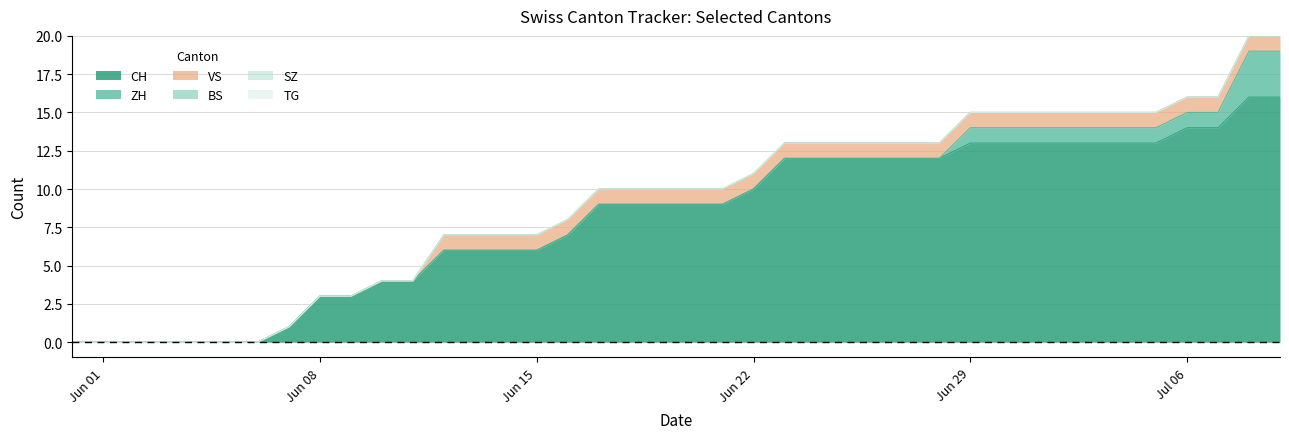

Reading left to right, extract all data points from this chart.

CH: 2020-05-31=0	2020-06-01=0	2020-06-02=0	2020-06-03=0	2020-06-04=0	2020-06-05=0	2020-06-06=0	2020-06-07=1	2020-06-08=3	2020-06-09=3	2020-06-10=4	2020-06-11=4	2020-06-12=6	2020-06-13=6	2020-06-14=6	2020-06-15=6	2020-06-16=7	2020-06-17=9	2020-06-18=9	2020-06-19=9	2020-06-20=9	2020-06-21=9	2020-06-22=10	2020-06-23=12	2020-06-24=12	2020-06-25=12	2020-06-26=12	2020-06-27=12	2020-06-28=12	2020-06-29=13	2020-06-30=13	2020-07-01=13	2020-07-02=13	2020-07-03=13	2020-07-04=13	2020-07-05=13	2020-07-06=14	2020-07-07=14	2020-07-08=16	2020-07-09=16
ZH: 2020-05-31=0	2020-06-01=0	2020-06-02=0	2020-06-03=0	2020-06-04=0	2020-06-05=0	2020-06-06=0	2020-06-07=0	2020-06-08=0	2020-06-09=0	2020-06-10=0	2020-06-11=0	2020-06-12=0	2020-06-13=0	2020-06-14=0	2020-06-15=0	2020-06-16=0	2020-06-17=0	2020-06-18=0	2020-06-19=0	2020-06-20=0	2020-06-21=0	2020-06-22=0	2020-06-23=0	2020-06-24=0	2020-06-25=0	2020-06-26=0	2020-06-27=0	2020-06-28=0	2020-06-29=1	2020-06-30=1	2020-07-01=1	2020-07-02=1	2020-07-03=1	2020-07-04=1	2020-07-05=1	2020-07-06=1	2020-07-07=1	2020-07-08=3	2020-07-09=3
BS: 2020-05-31=0	2020-06-01=0	2020-06-02=0	2020-06-03=0	2020-06-04=0	2020-06-05=0	2020-06-06=0	2020-06-07=0	2020-06-08=0	2020-06-09=0	2020-06-10=0	2020-06-11=0	2020-06-12=0	2020-06-13=0	2020-06-14=0	2020-06-15=0	2020-06-16=0	2020-06-17=0	2020-06-18=0	2020-06-19=0	2020-06-20=0	2020-06-21=0	2020-06-22=0	2020-06-23=0	2020-06-24=0	2020-06-25=0	2020-06-26=0	2020-06-27=0	2020-06-28=0	2020-06-29=0	2020-06-30=0	2020-07-01=0	2020-07-02=0	2020-07-03=0	2020-07-04=0	2020-07-05=0	2020-07-06=0	2020-07-07=0	2020-07-08=0	2020-07-09=0
SZ: 2020-05-31=0	2020-06-01=0	2020-06-02=0	2020-06-03=0	2020-06-04=0	2020-06-05=0	2020-06-06=0	2020-06-07=0	2020-06-08=0	2020-06-09=0	2020-06-10=0	2020-06-11=0	2020-06-12=0	2020-06-13=0	2020-06-14=0	2020-06-15=0	2020-06-16=0	2020-06-17=0	2020-06-18=0	2020-06-19=0	2020-06-20=0	2020-06-21=0	2020-06-22=0	2020-06-23=0	2020-06-24=0	2020-06-25=0	2020-06-26=0	2020-06-27=0	2020-06-28=0	2020-06-29=0	2020-06-30=0	2020-07-01=0	2020-07-02=0	2020-07-03=0	2020-07-04=0	2020-07-05=0	2020-07-06=0	2020-07-07=0	2020-07-08=0	2020-07-09=0
TG: 2020-05-31=0	2020-06-01=0	2020-06-02=0	2020-06-03=0	2020-06-04=0	2020-06-05=0	2020-06-06=0	2020-06-07=0	2020-06-08=0	2020-06-09=0	2020-06-10=0	2020-06-11=0	2020-06-12=0	2020-06-13=0	2020-06-14=0	2020-06-15=0	2020-06-16=0	2020-06-17=0	2020-06-18=0	2020-06-19=0	2020-06-20=0	2020-06-21=0	2020-06-22=0	2020-06-23=0	2020-06-24=0	2020-06-25=0	2020-06-26=0	2020-06-27=0	2020-06-28=0	2020-06-29=0	2020-06-30=0	2020-07-01=0	2020-07-02=0	2020-07-03=0	2020-07-04=0	2020-07-05=0	2020-07-06=0	2020-07-07=0	2020-07-08=0	2020-07-09=0
VS: 2020-05-31=0	2020-06-01=0	2020-06-02=0	2020-06-03=0	2020-06-04=0	2020-06-05=0	2020-06-06=0	2020-06-07=0	2020-06-08=0	2020-06-09=0	2020-06-10=0	2020-06-11=0	2020-06-12=1	2020-06-13=1	2020-06-14=1	2020-06-15=1	2020-06-16=1	2020-06-17=1	2020-06-18=1	2020-06-19=1	2020-06-20=1	2020-06-21=1	2020-06-22=1	2020-06-23=1	2020-06-24=1	2020-06-25=1	2020-06-26=1	2020-06-27=1	2020-06-28=1	2020-06-29=1	2020-06-30=1	2020-07-01=1	2020-07-02=1	2020-07-03=1	2020-07-04=1	2020-07-05=1	2020-07-06=1	2020-07-07=1	2020-07-08=1	2020-07-09=1